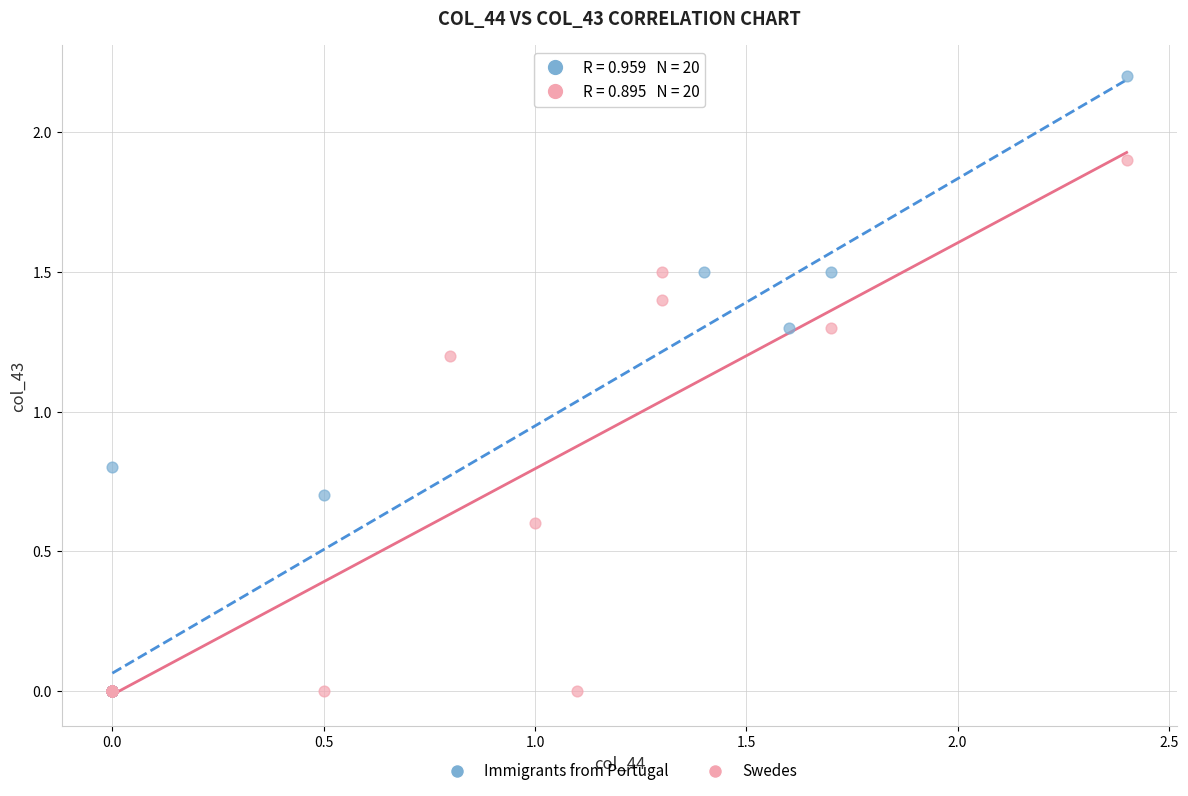

Which series reaches the maximum Y coordinate?

Immigrants from Portugal